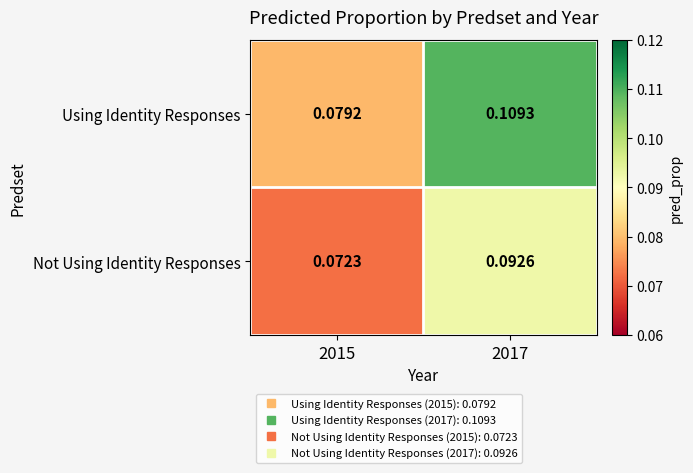

Between 2015 and 2017, which series saw the biggest shift?

Using Identity Responses